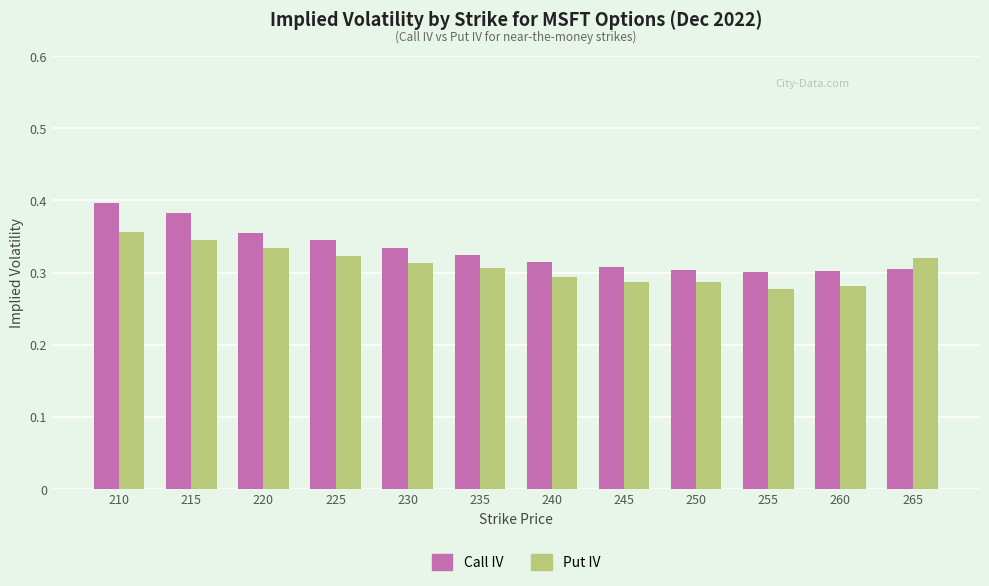

What is the sum of all Put IV values?

3.7